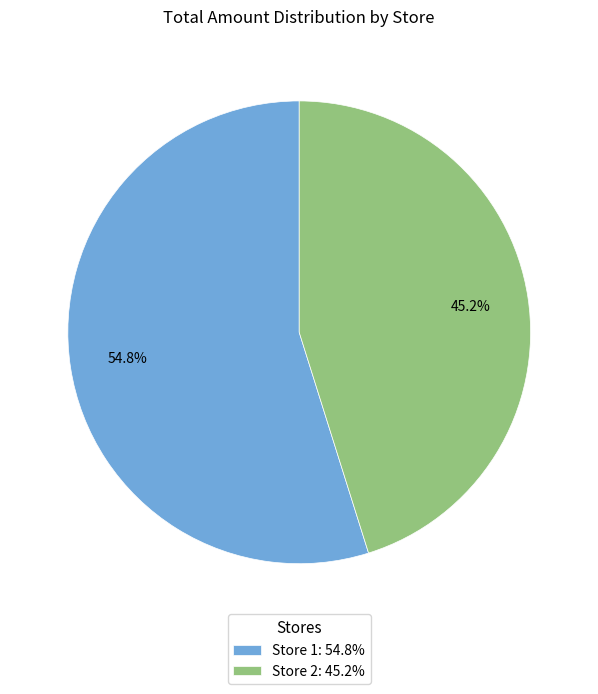

Which slice is the largest?

Store 1